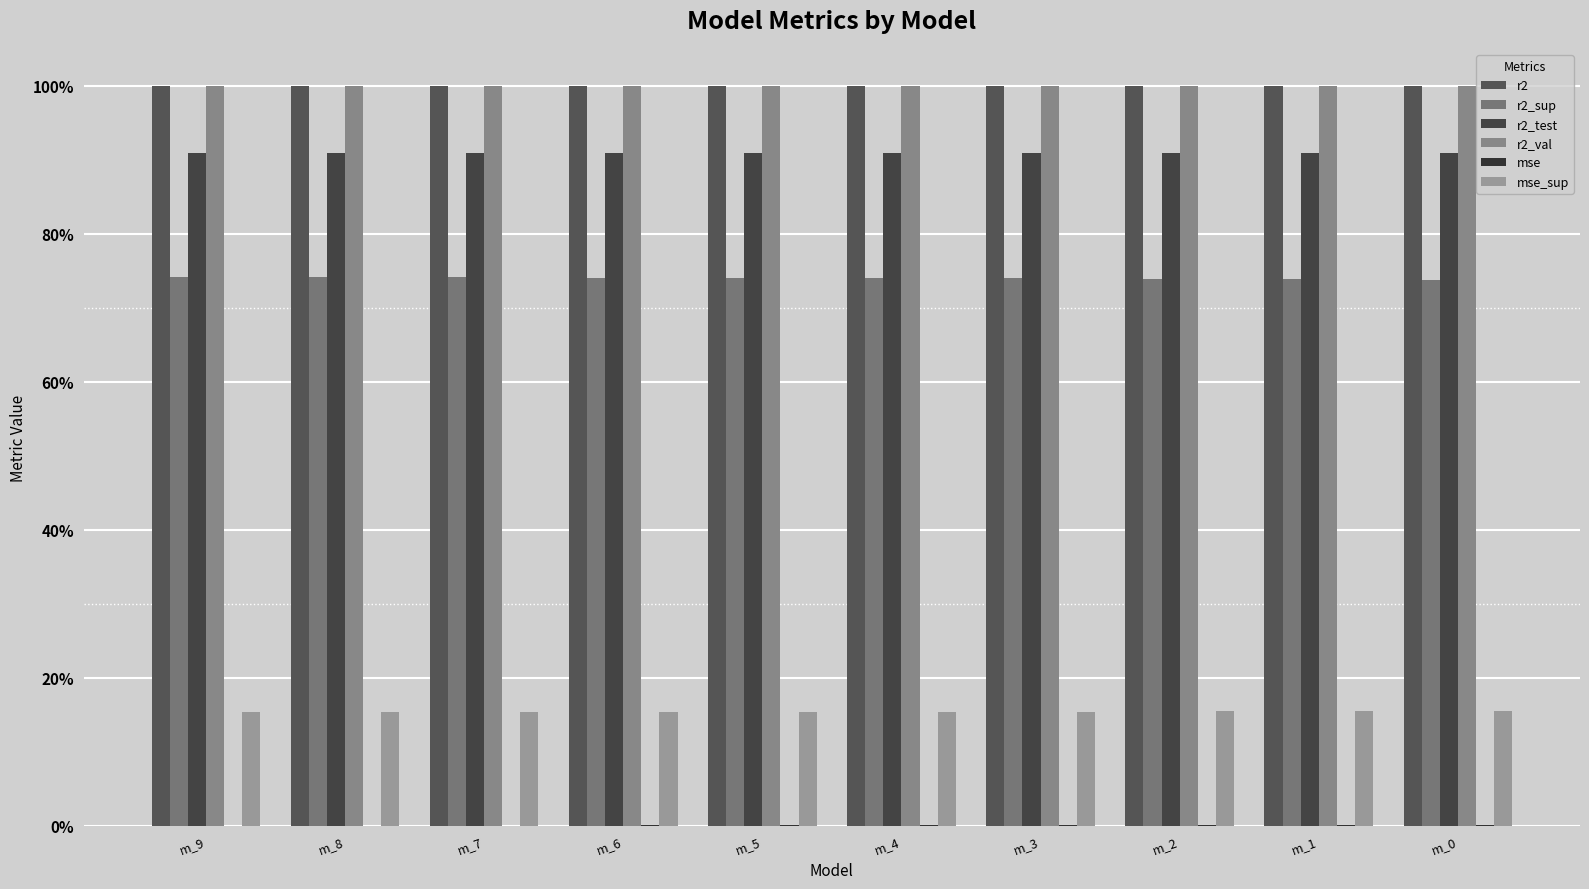

Are the bars horizontal?

No